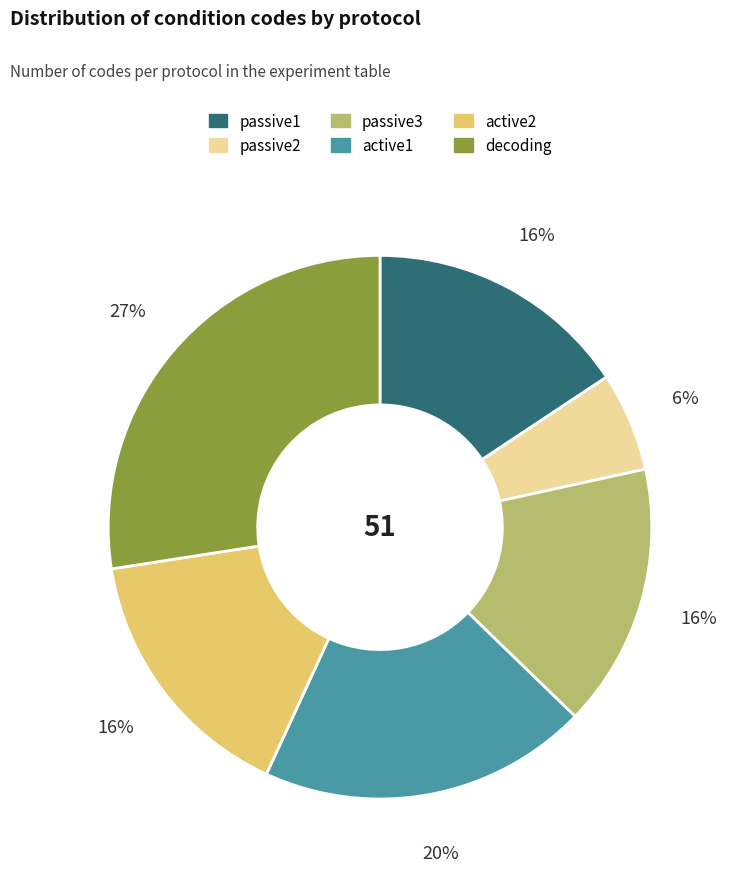

To the nearest percent, what portion does active2 represent?

16%